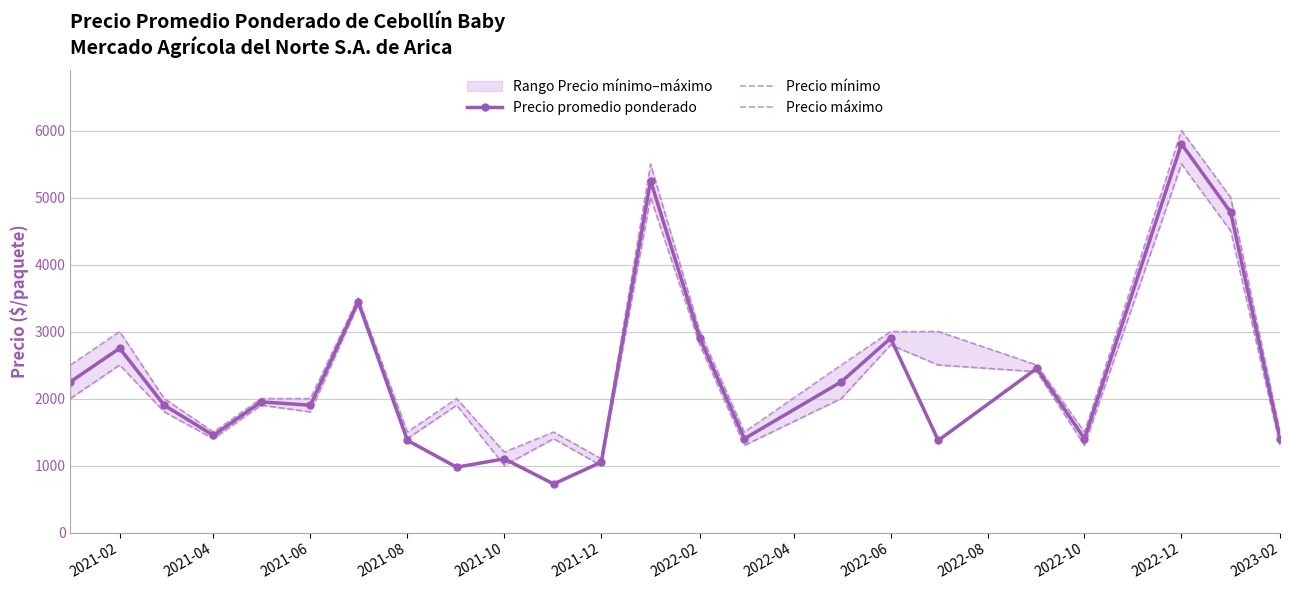

True or false: Precio mínimo and Precio máximo intersect in this chart.

False